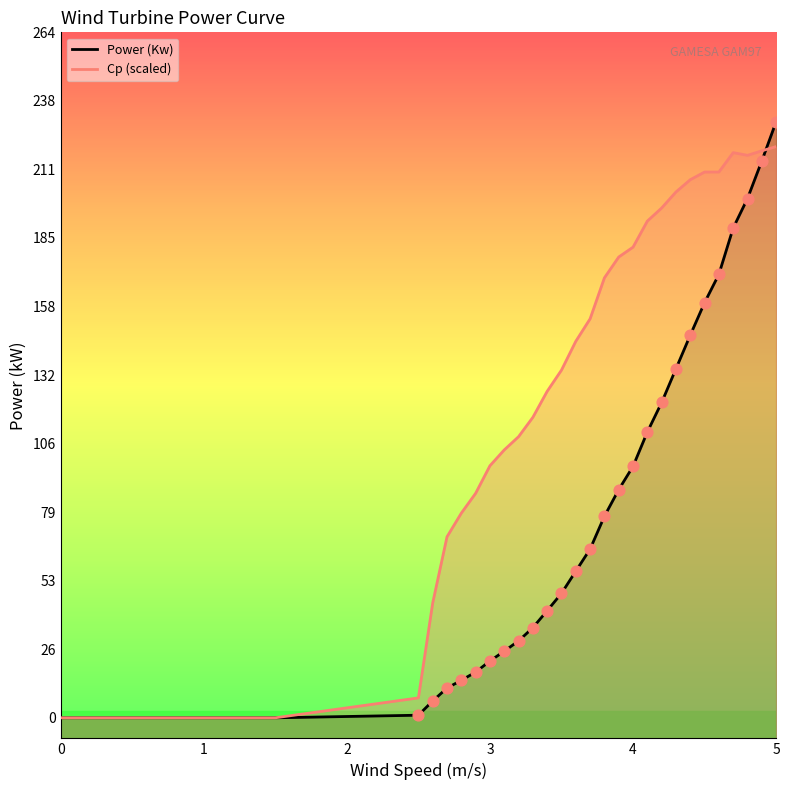

At how many categories does at least one series exceed 165?

13